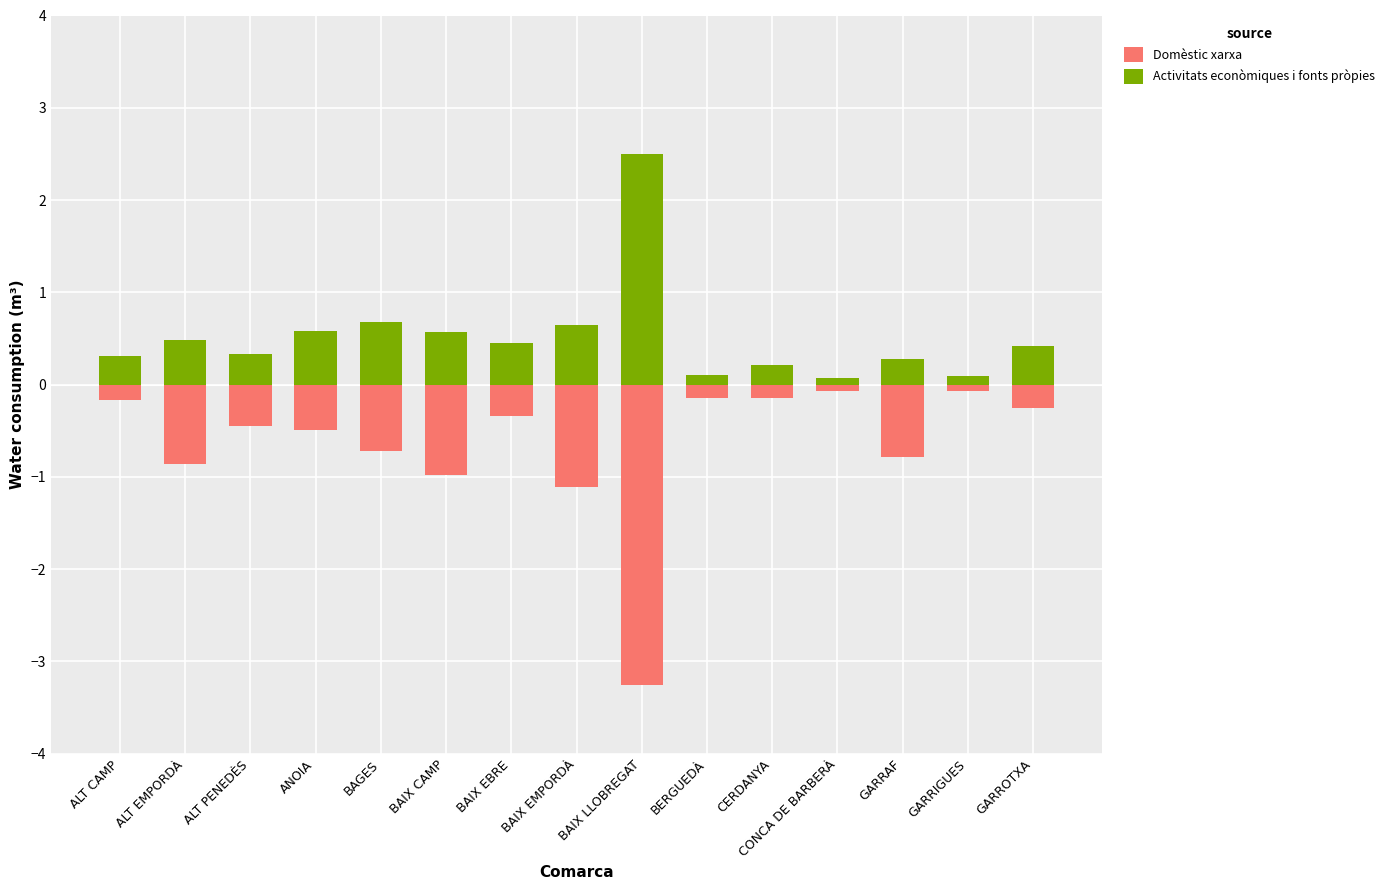

How many categories are shown in the chart?

15